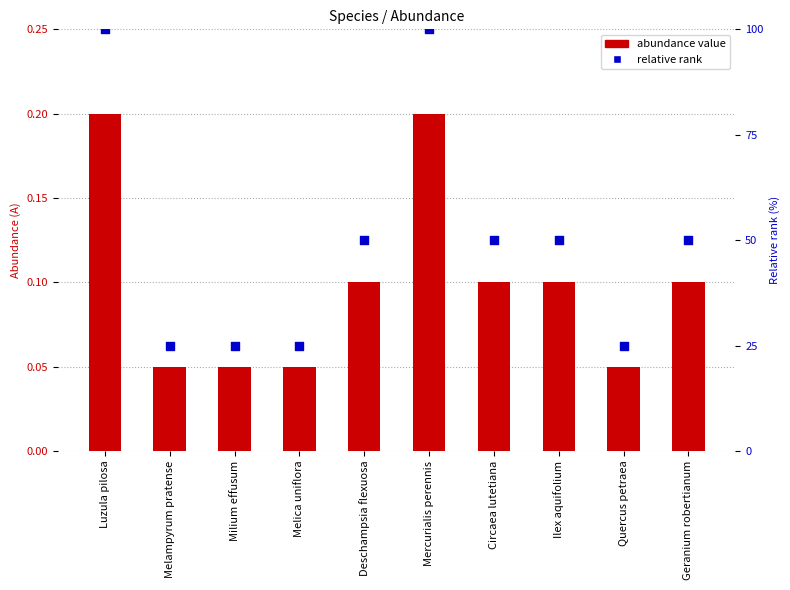

Which series has the widest spread of Y values?

relative rank